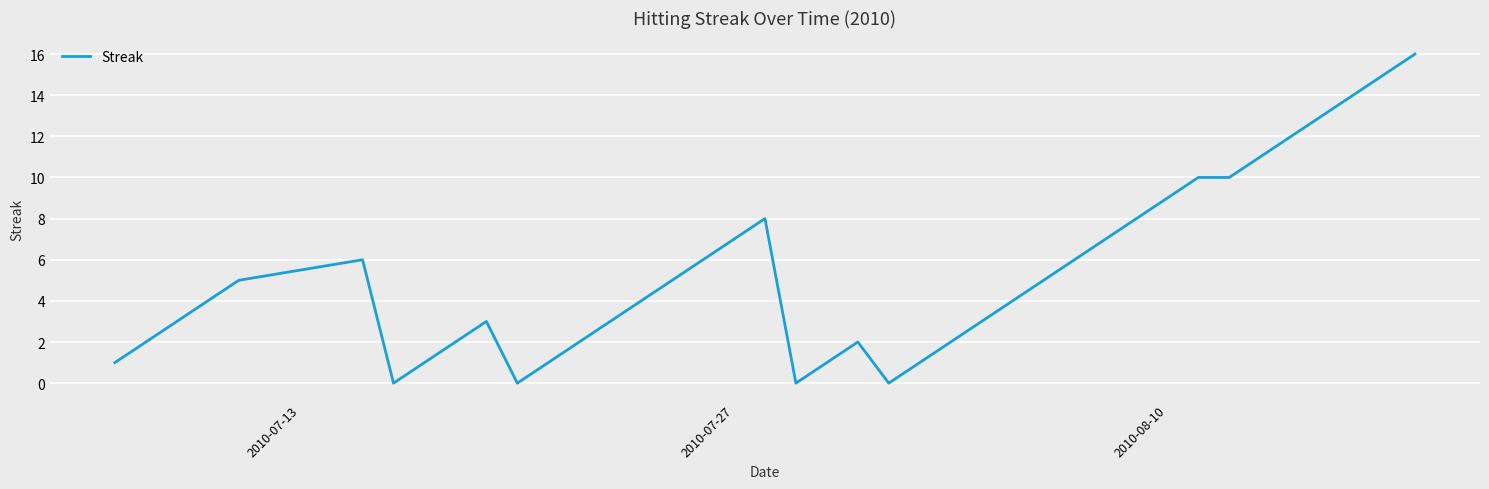

What is the greatest value displayed?

16